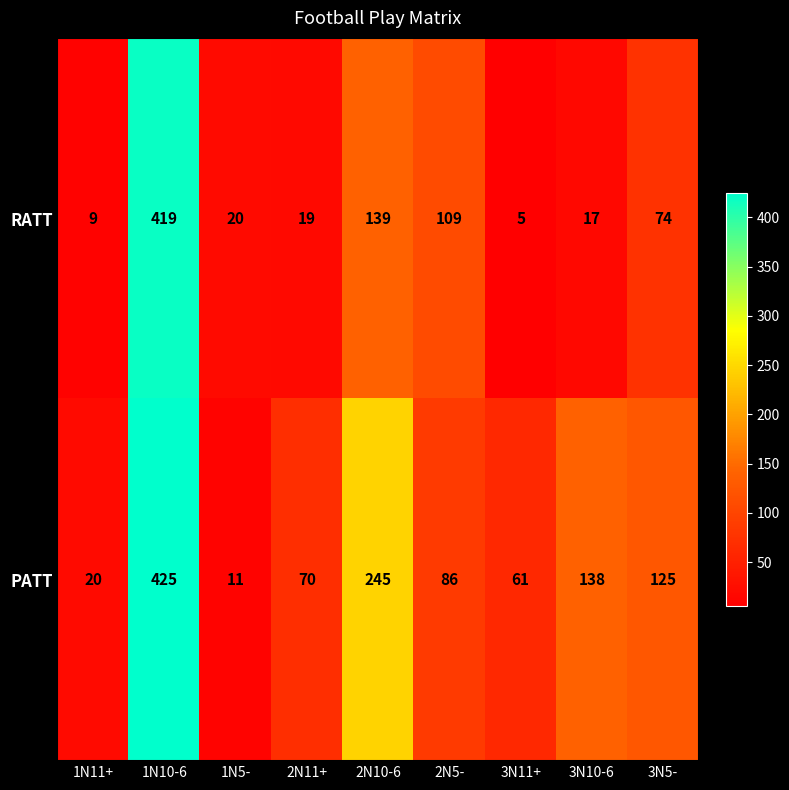

At 1N11+, list the series in order from largest to smallest.

PATT, RATT